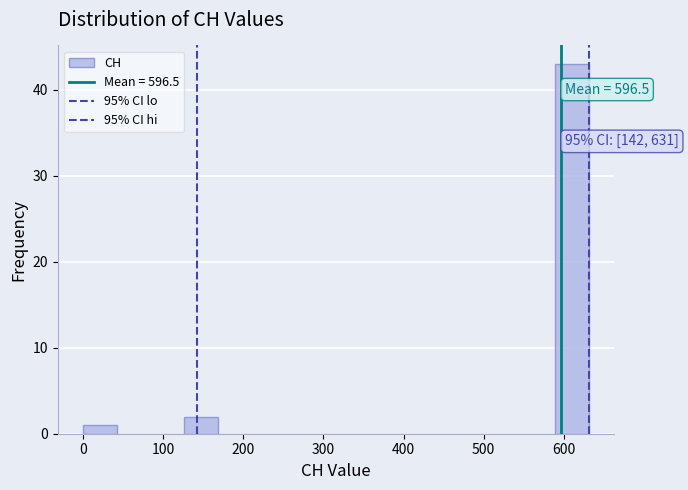

Which range on the x-axis has the tallest bar?

590 to 630